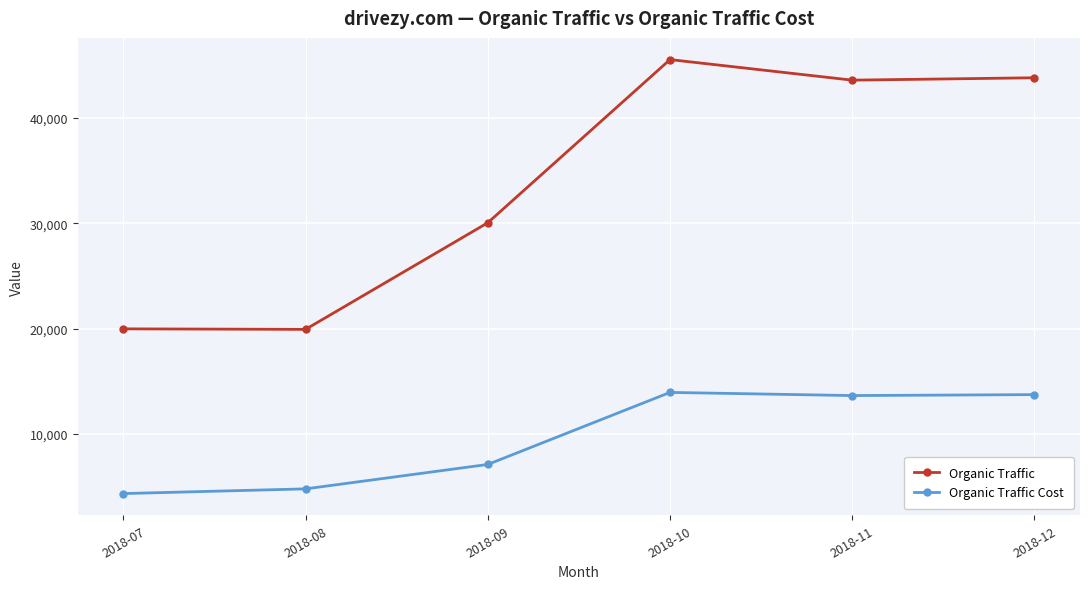

How many lines are shown in the chart?

2